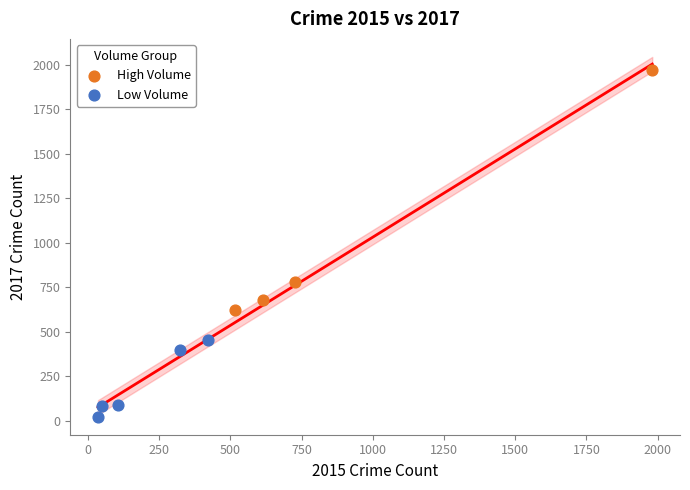

Which series reaches the minimum Y coordinate?

Low Volume